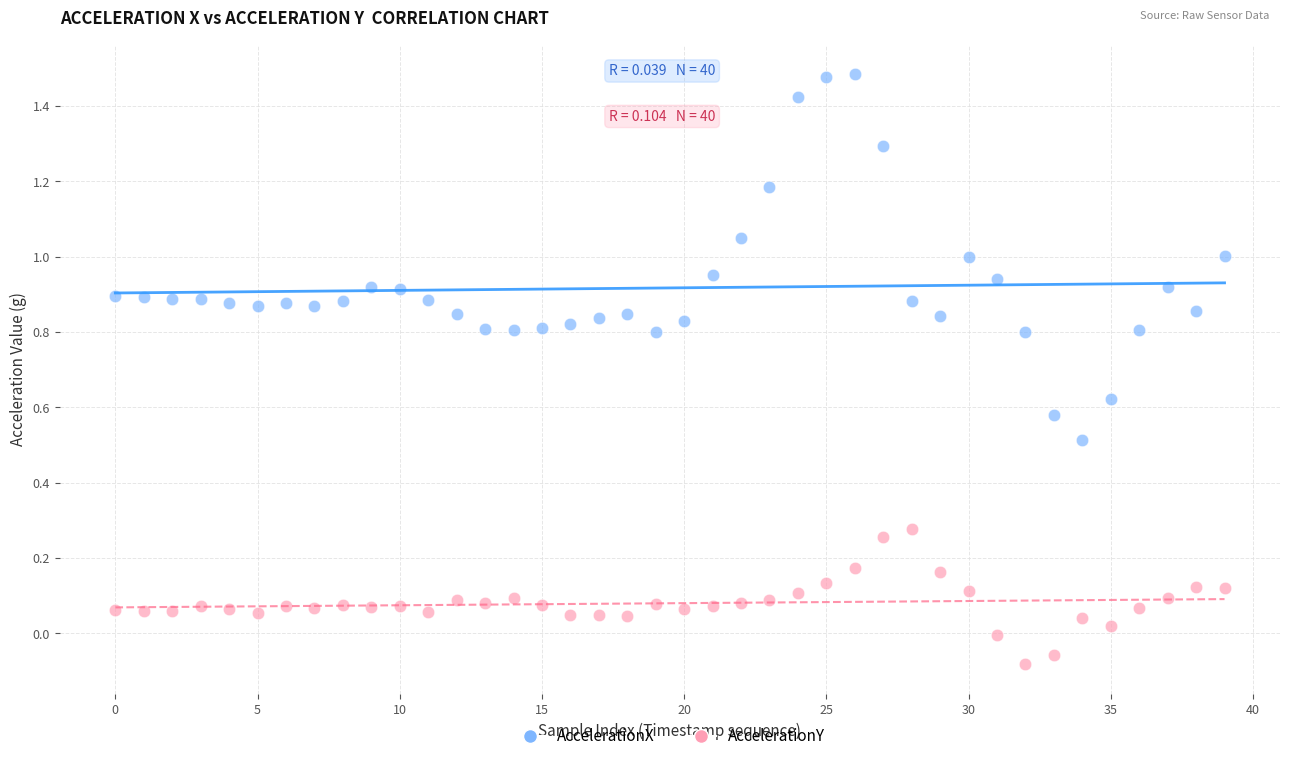

Across all data points, what is the range of Y values (max minus min)?

1.6